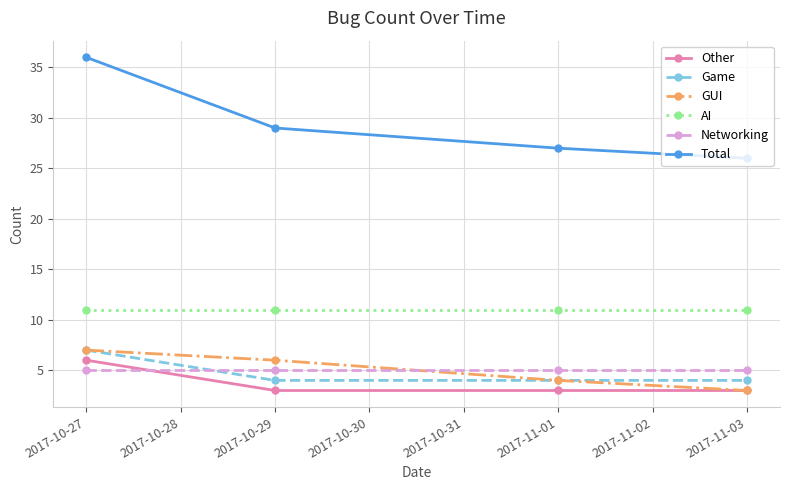

True or false: GUI and Total cross at least once.

False